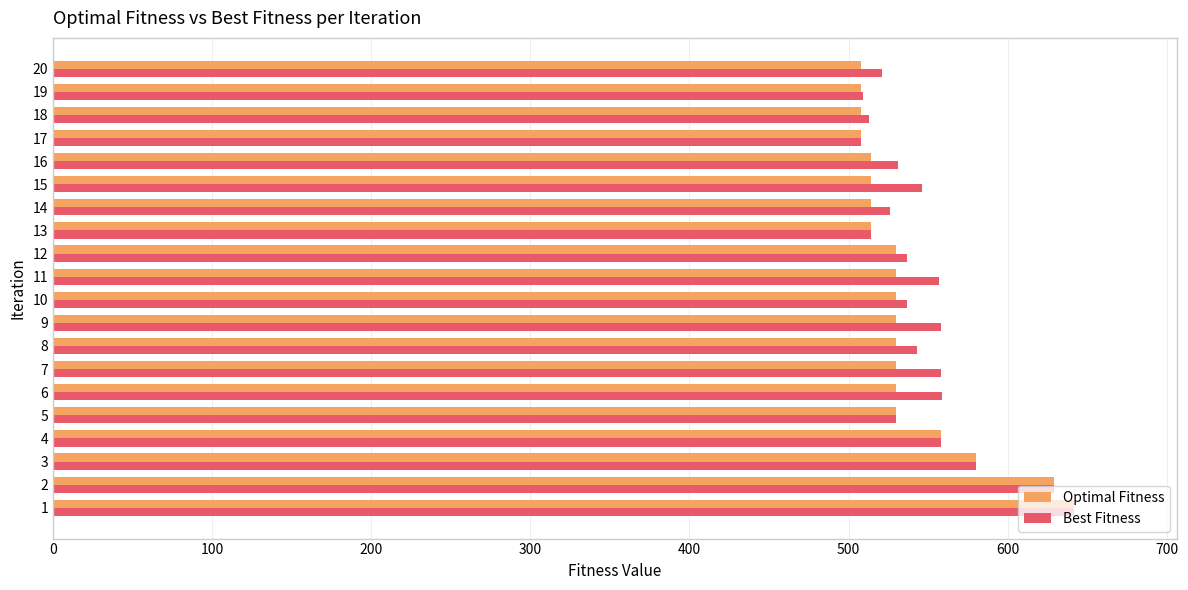

The value of Best Fitness at 17 is 222. True or false?

False